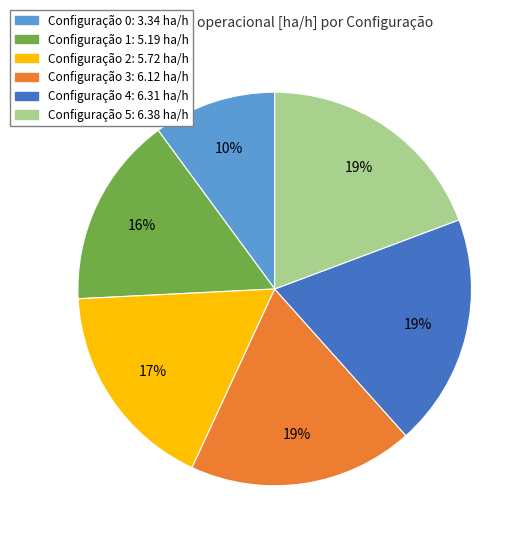

Is there a majority slice in this chart?

No